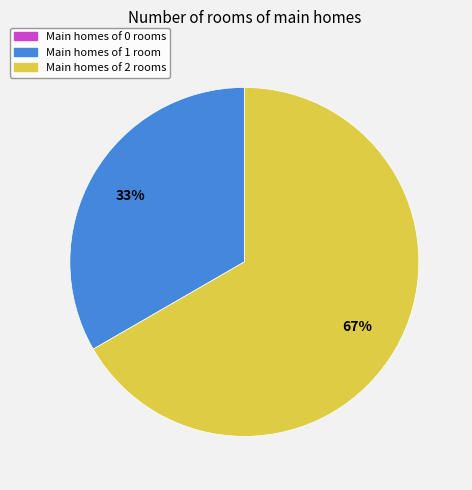

Is there any slice that represents more than half of the pie?

Yes